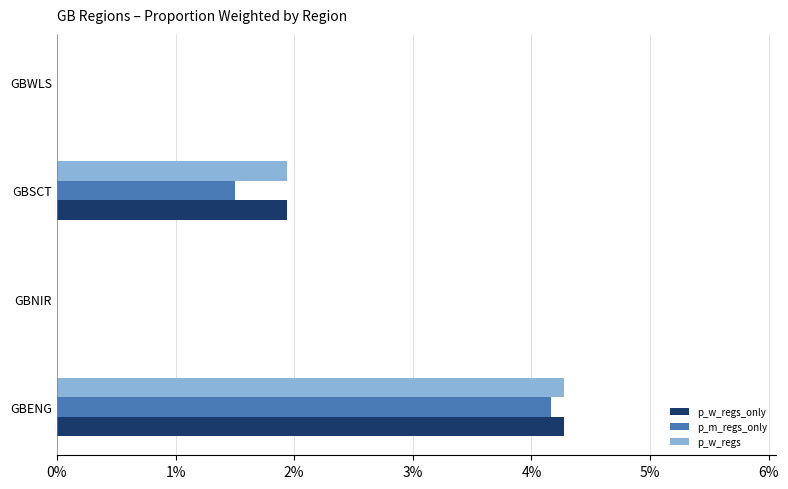

Which label corresponds to the largest value in the chart?

GBENG